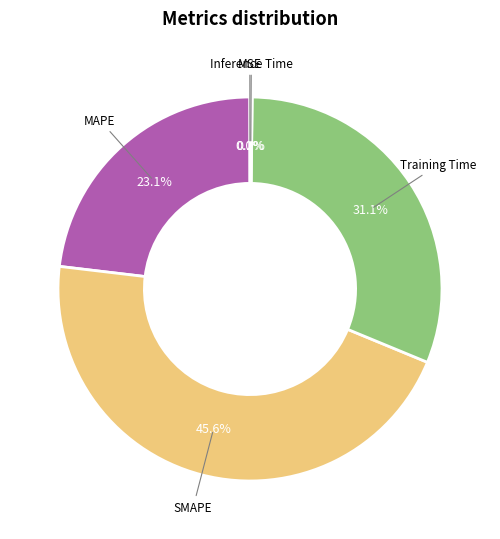

What is the ratio of the value at MAPE to the value at SMAPE?

0.5